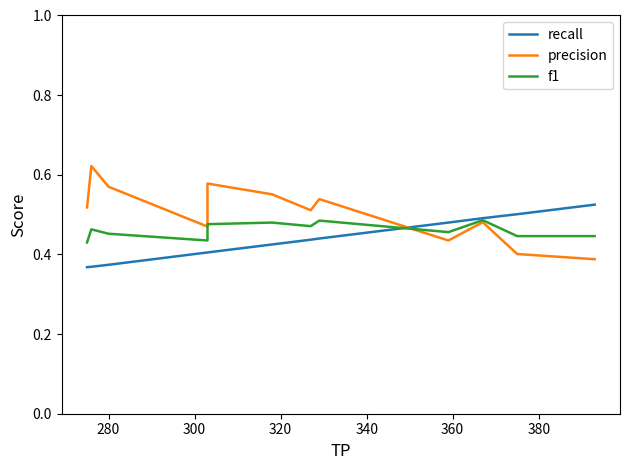

What are all the series names shown in the legend?

recall, precision, f1